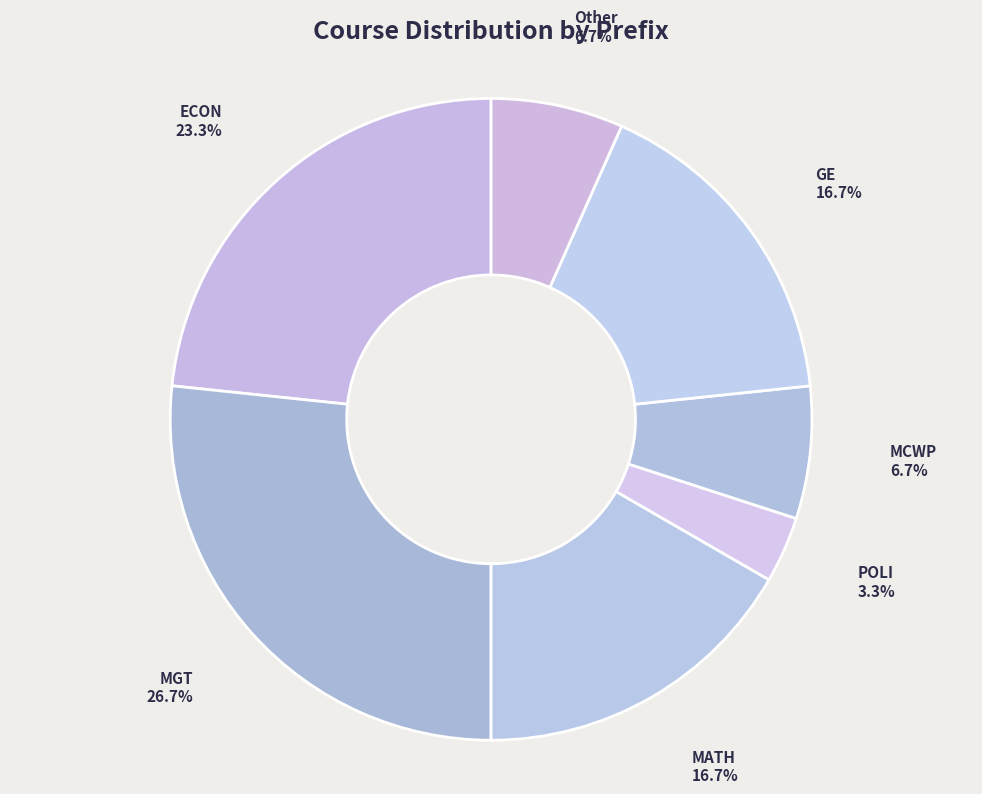

To the nearest percent, what is the combined percentage of MCWP and MATH?

23%